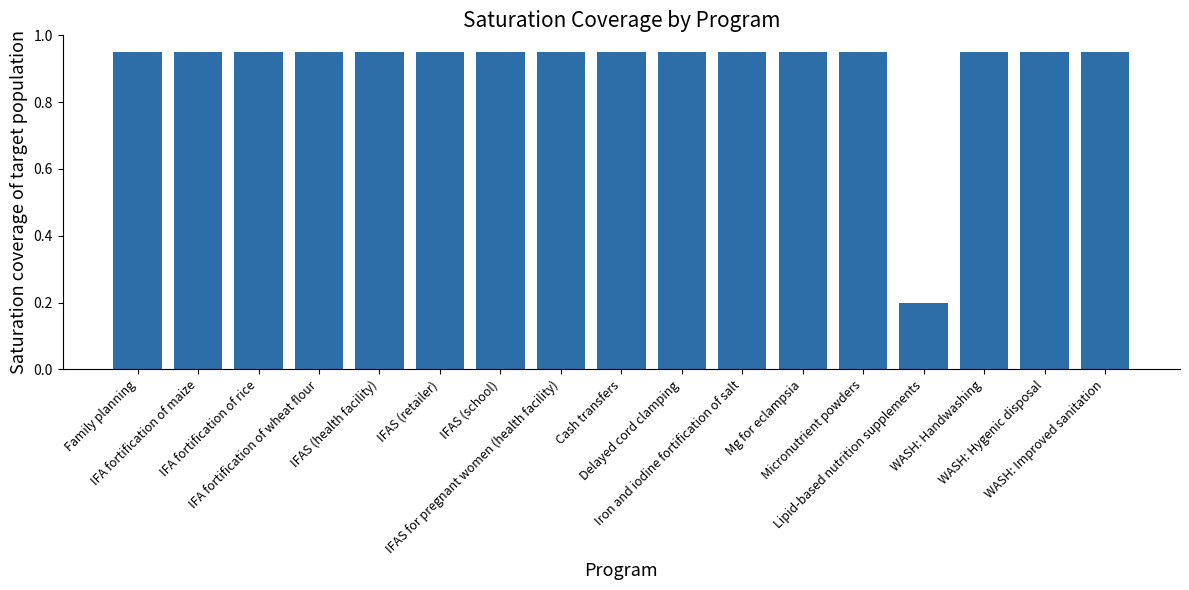

What position from the right is Cash transfers?

9